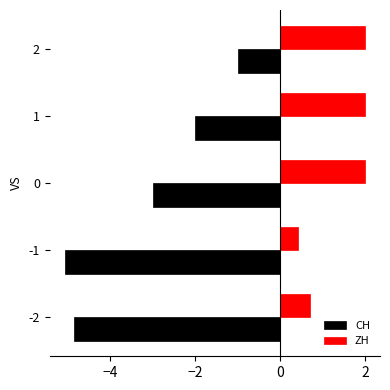

What is the total value across all series at 2?

1.0